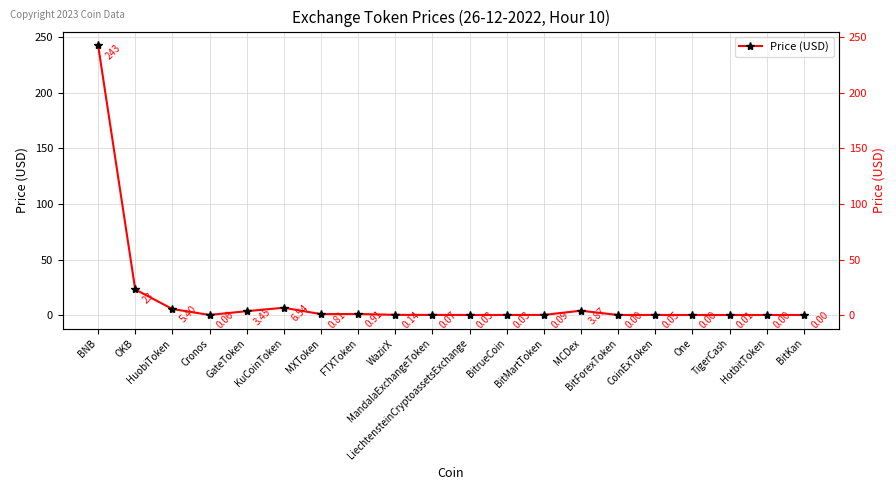

What is the label of the 19th point from the right?

OKB